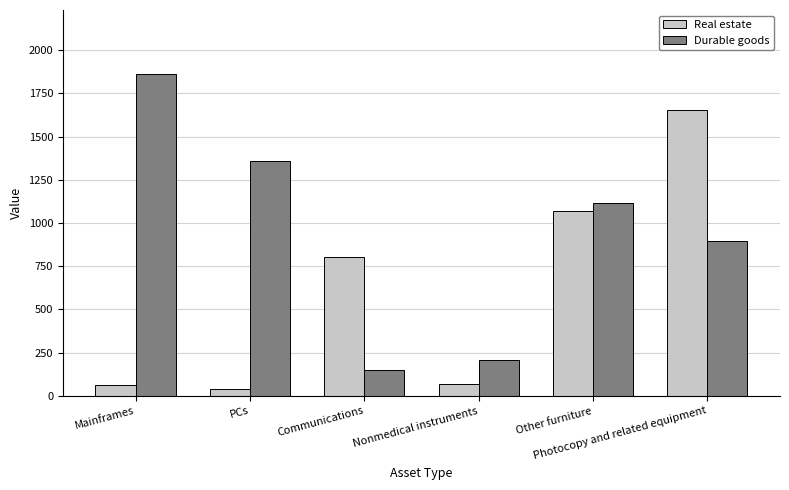

Reading left to right, what are all the values shown in this chart?

Real estate: 60	40	802	70	1071	1657
Durable goods: 1861	1361	147	206	1118	895